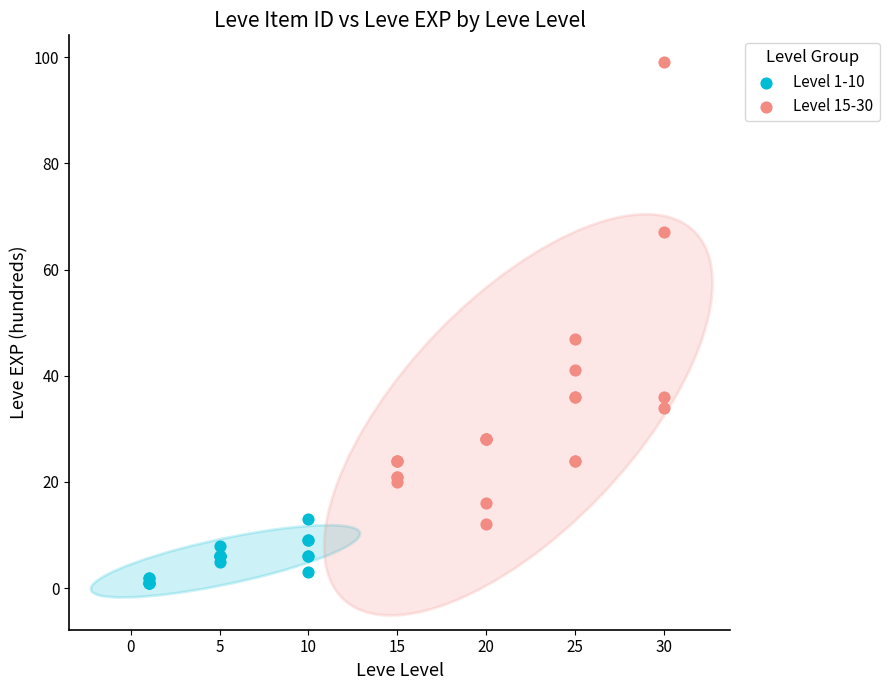

Which series reaches the minimum Y coordinate?

Level 1-10